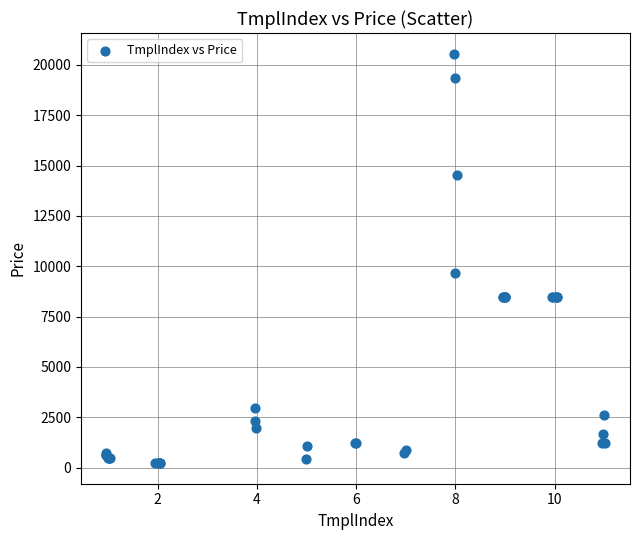

What Y value in the scatter plot is closest to 10395?

9680